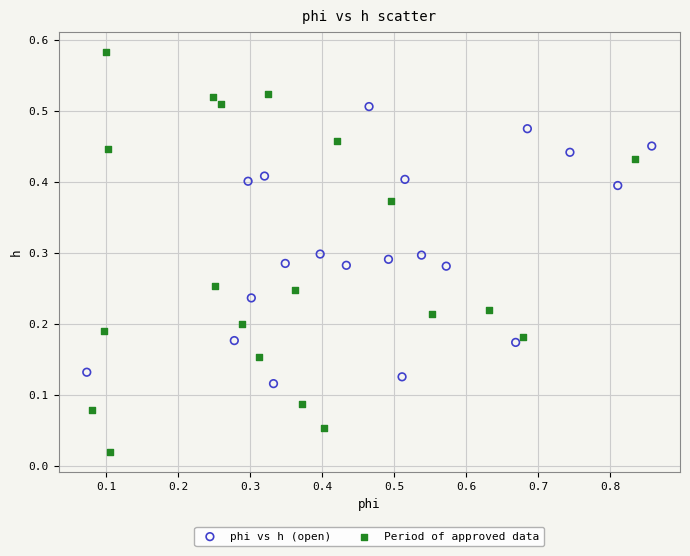

Which series contains the highest Y value?

Period of approved data